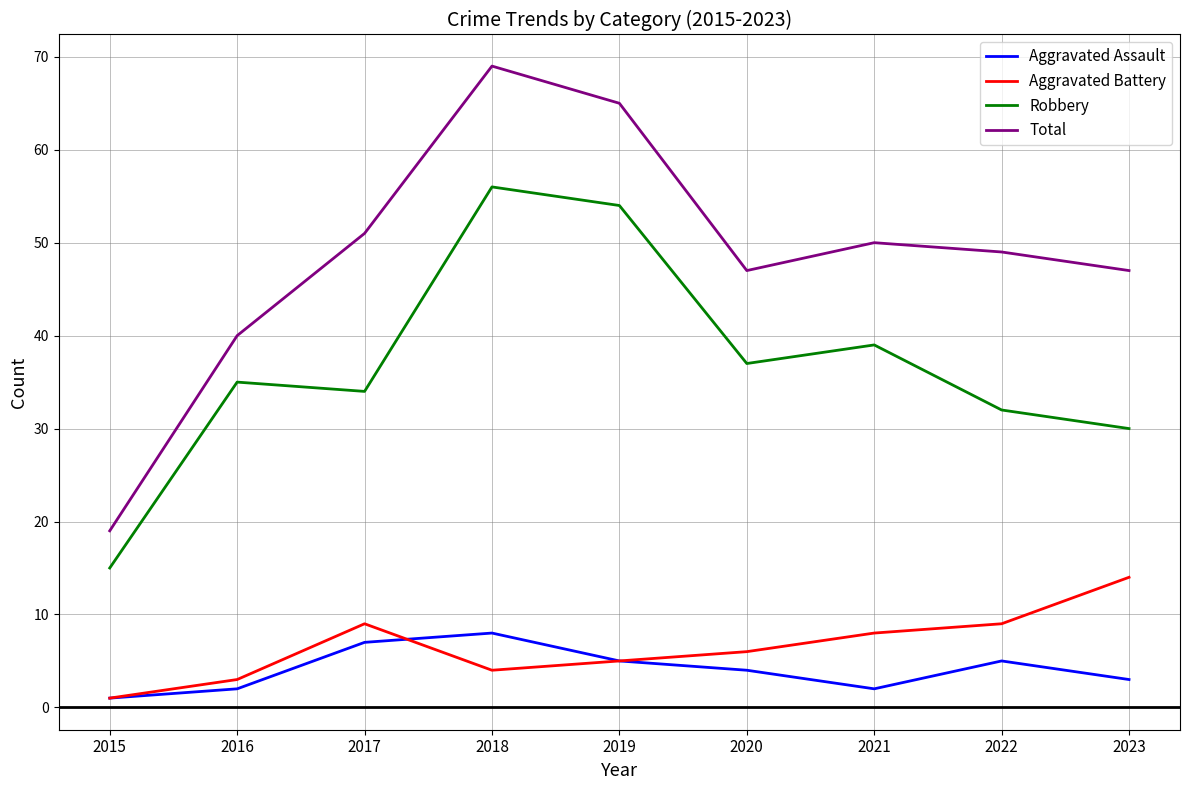

Where is the first local minimum for Robbery?

2017